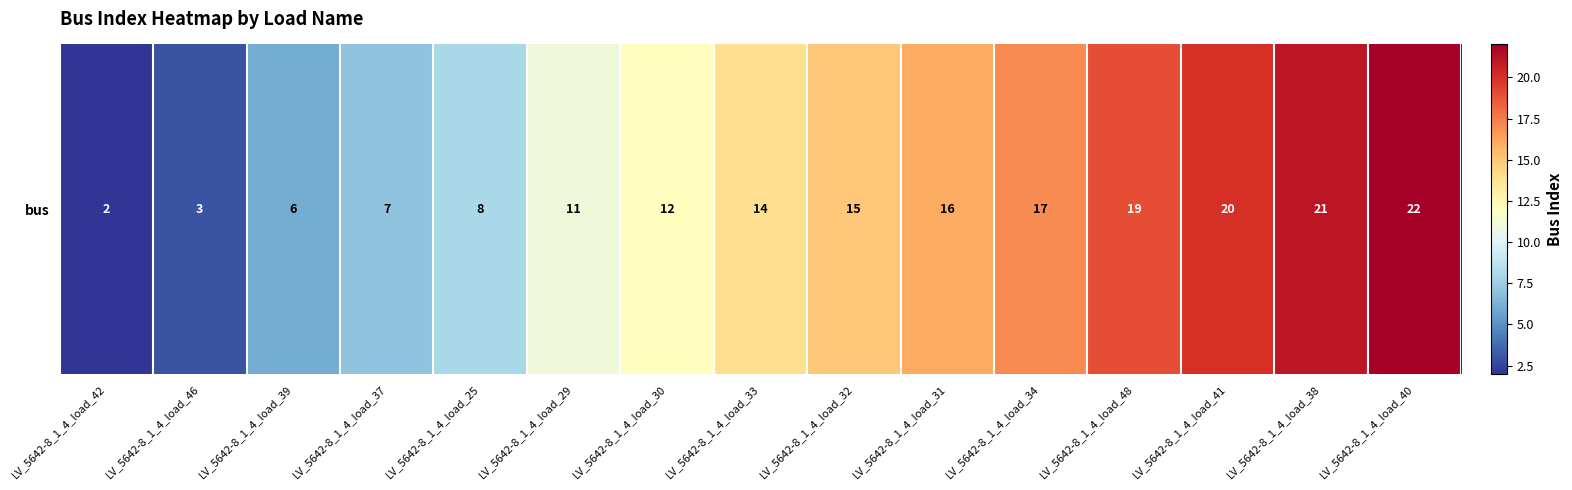

Approximately how many times larger is the value at LV_5642-8_1_4_load_42 compared to LV_5642-8_1_4_load_25?

0.2